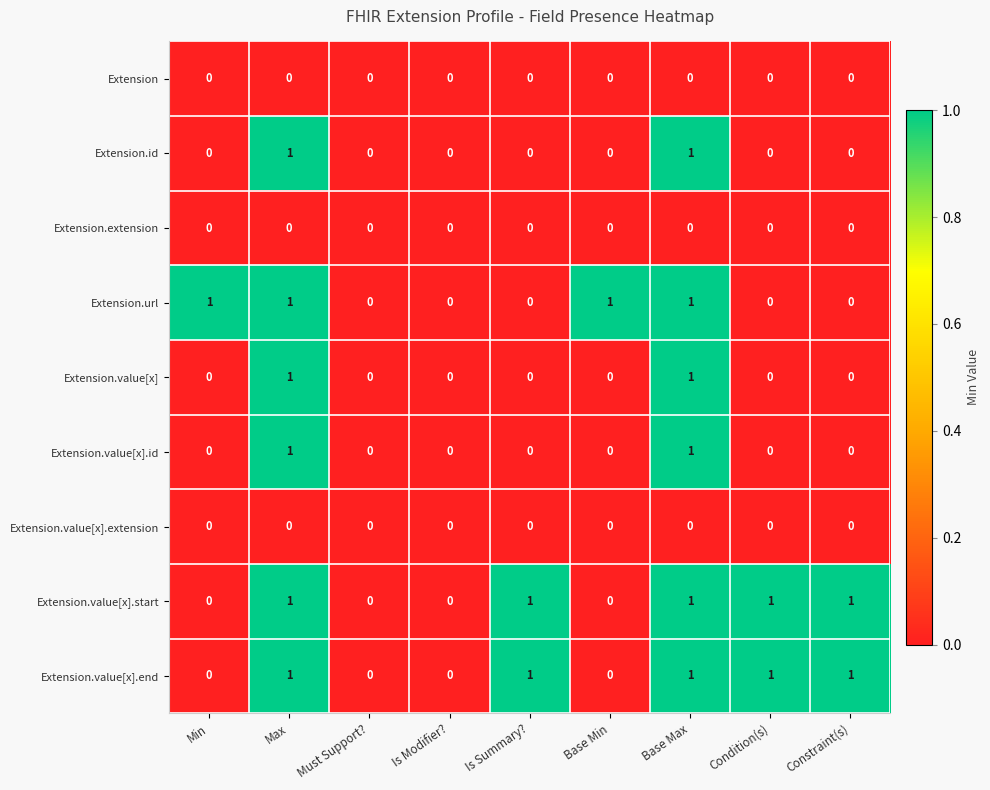

What is the sum of all Extension.value[x].start values?

5